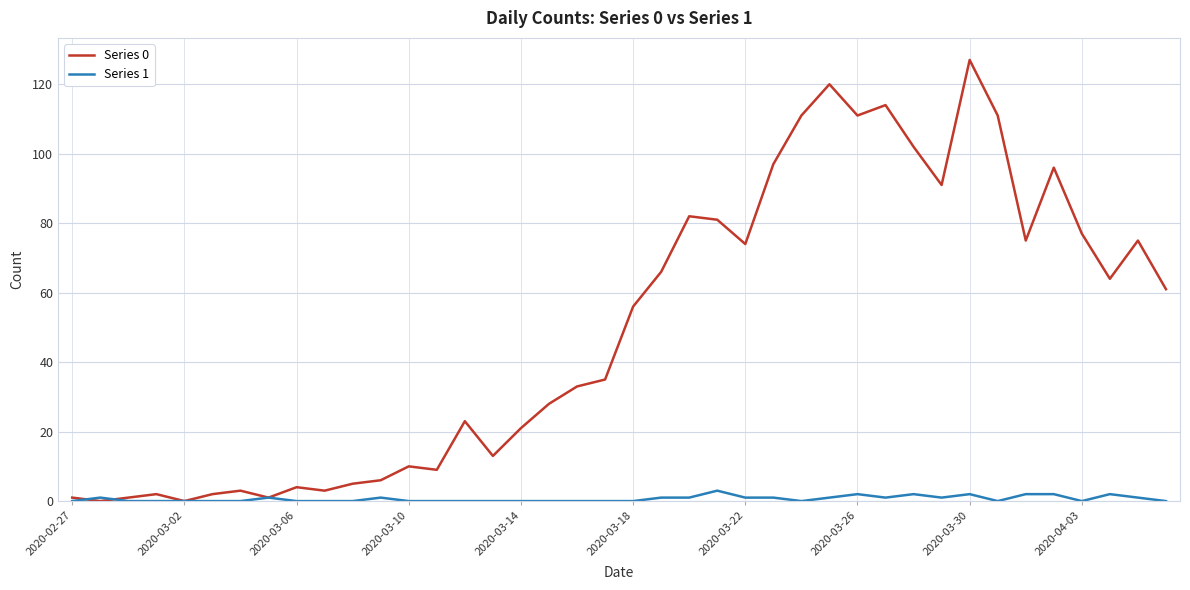

Which series has the widest spread of values?

Series 0